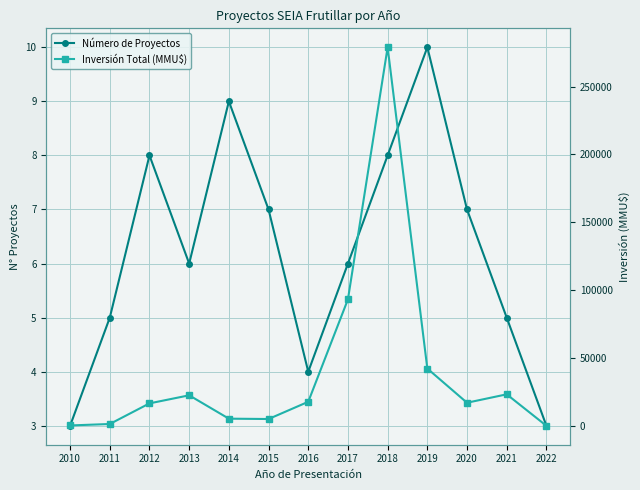

What is the total value across all series at 2016?

17704